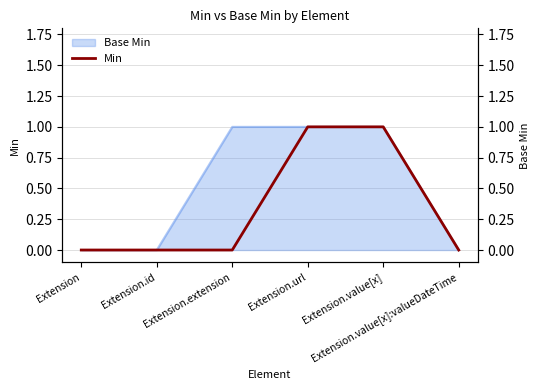

Does the chart display data point markers on the line(s)?

No